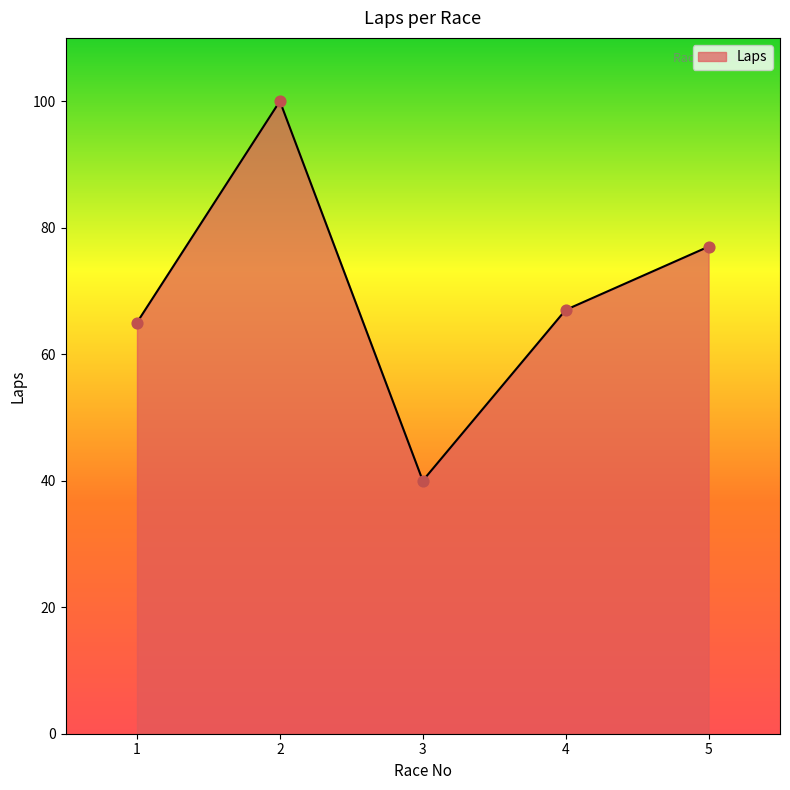

Approximately how many times larger is the value at 3 compared to 1?

0.6